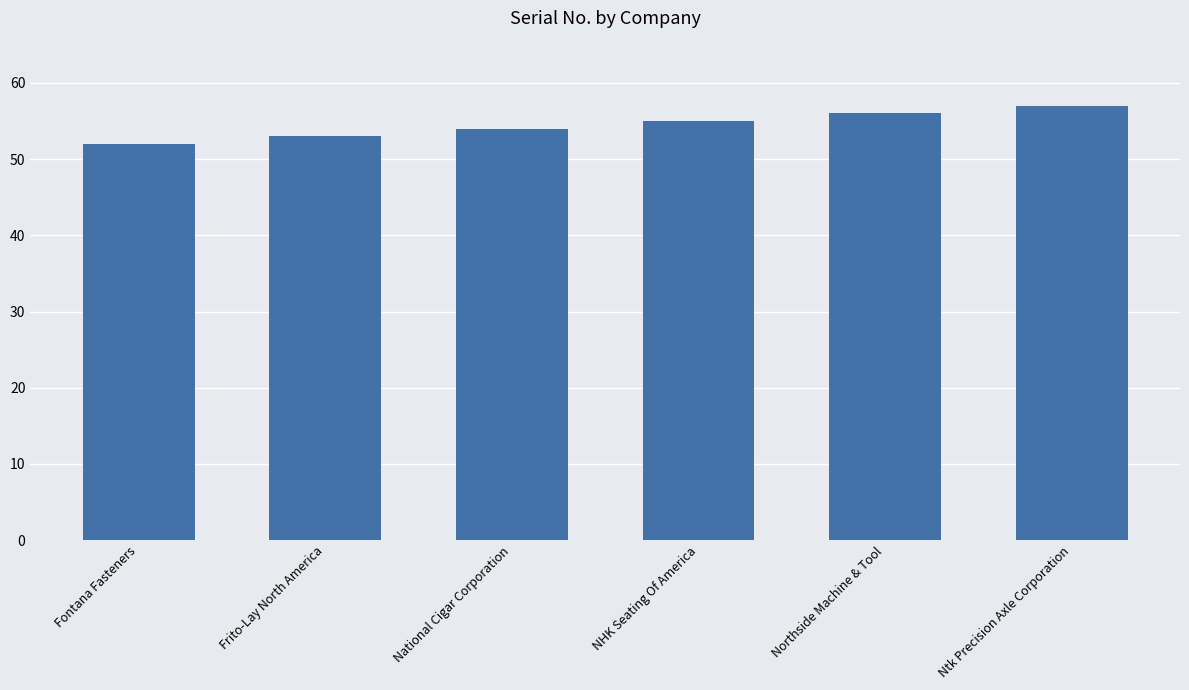

Is it true that the value at Fontana Fasteners is 52?

True